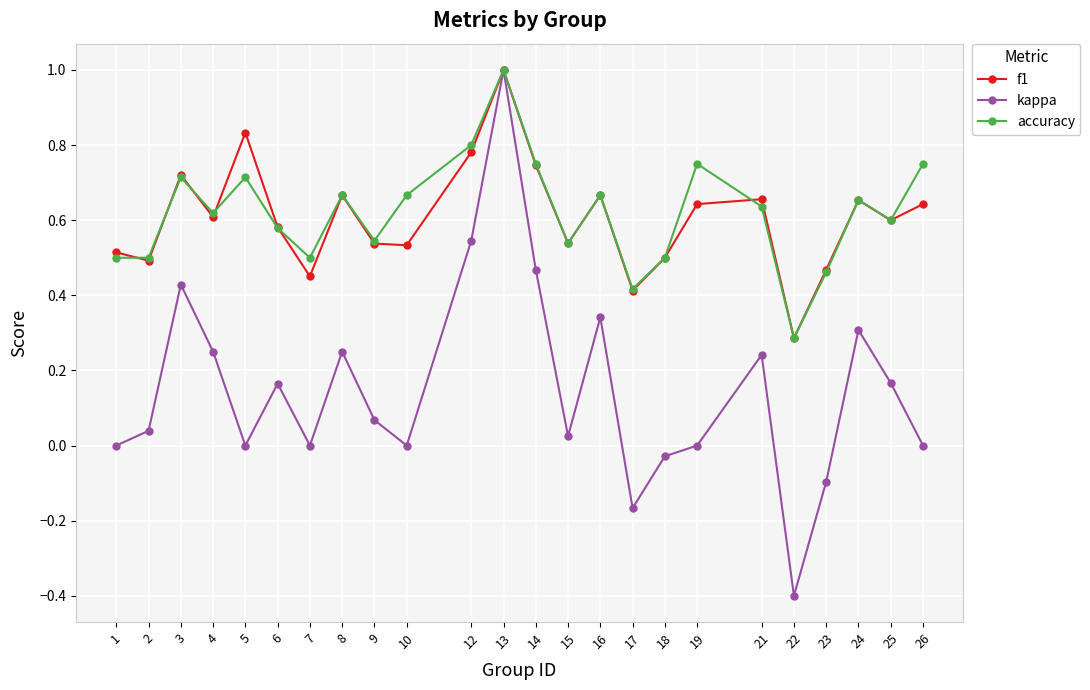

How many lines are shown in the chart?

3